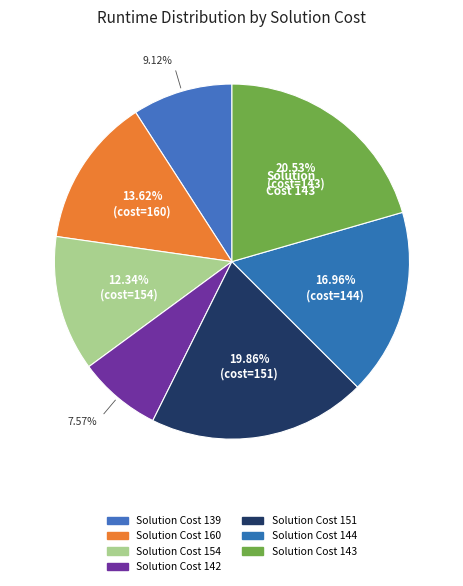

Rank the categories by value from lowest to highest.

142, 139, 154, 160, 144, 151, 143